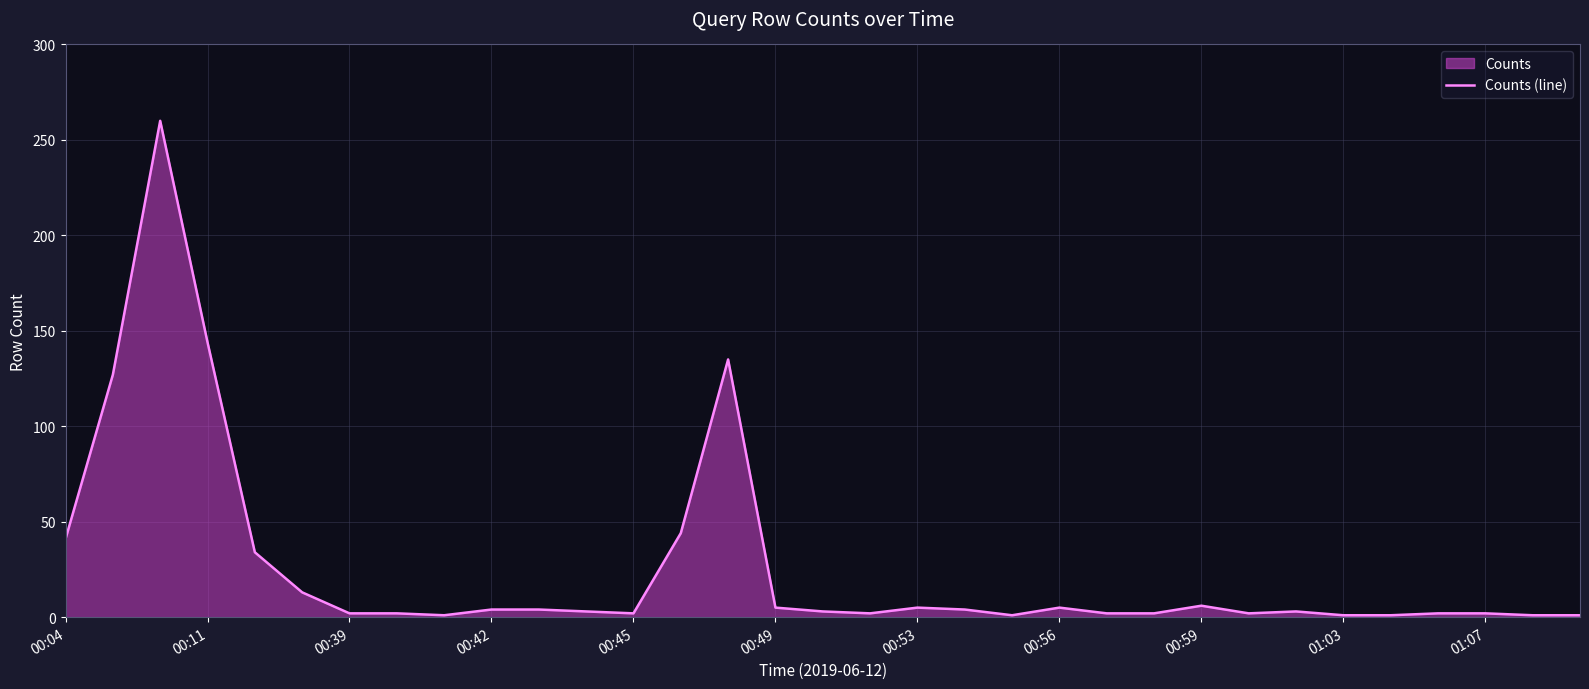

How many data points does each series have?

33